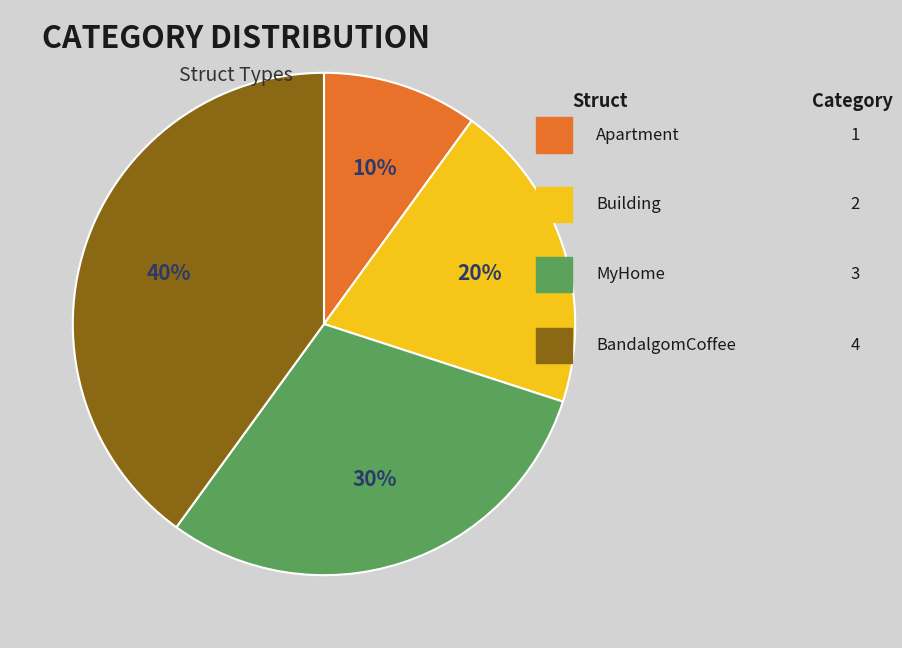

What percentage is the BandalgomCoffee slice, to the nearest percent?

40%